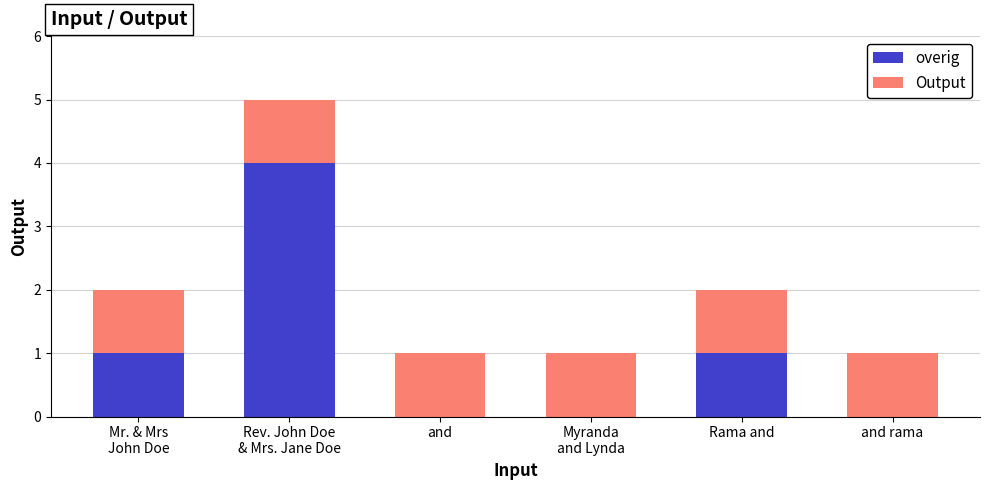

What is the highest value of the overig series?

4